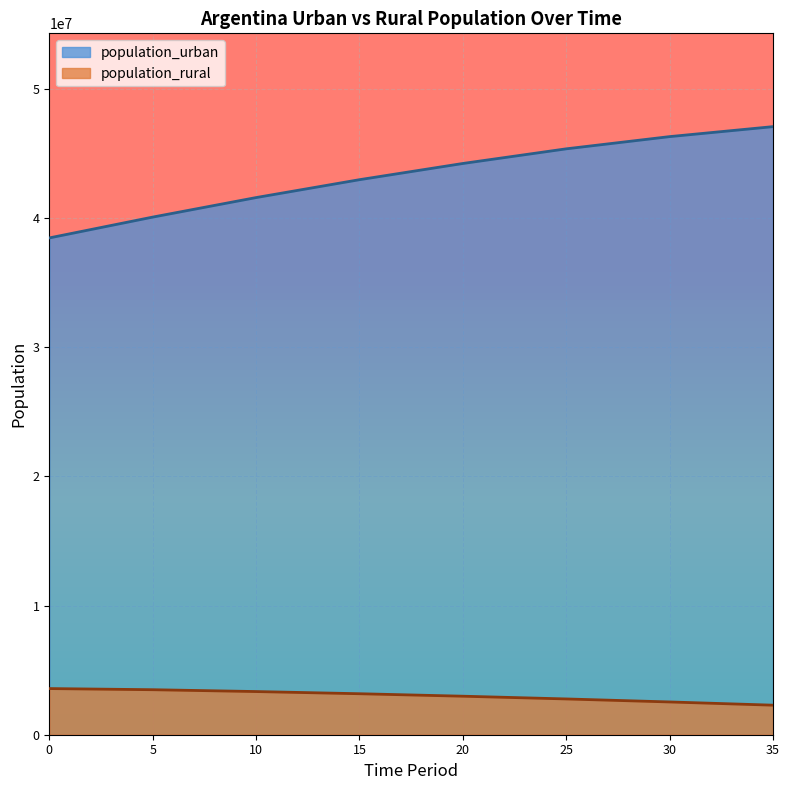

What is the smallest value displayed?

2287801.6